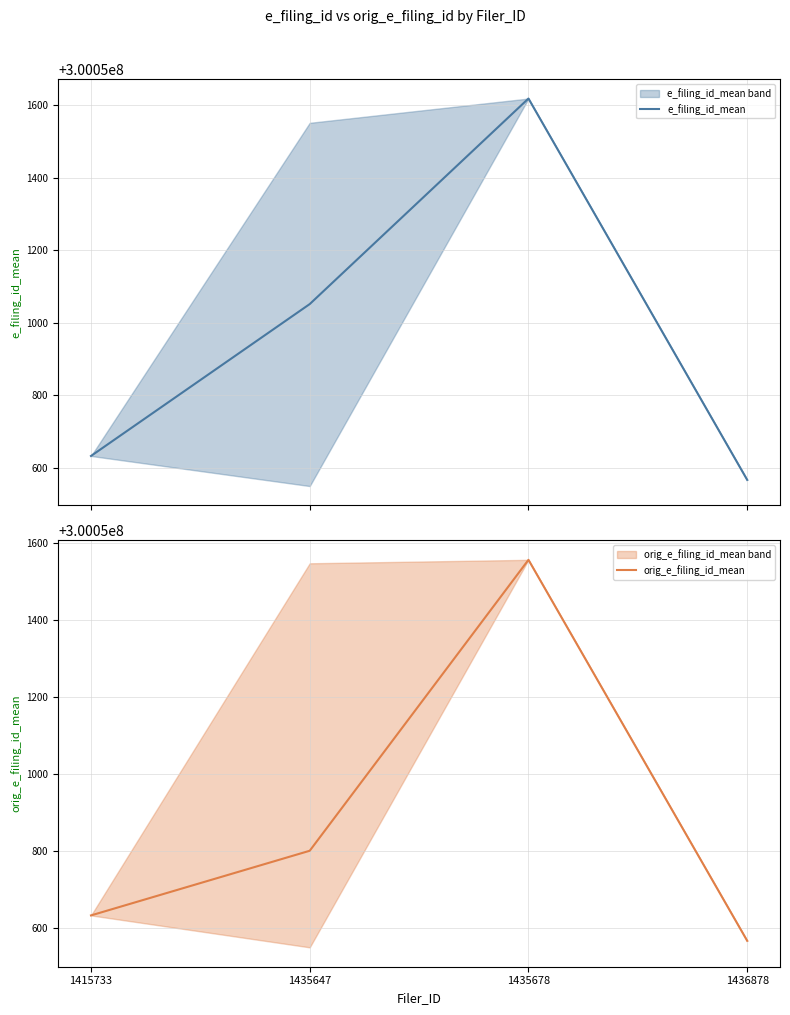

Reading left to right, what are all the values shown in this chart?

e_filing_id_mean: 300050633	300051052	300051619	300050567
orig_e_filing_id_mean: 300050633	300050801	300051557	300050567